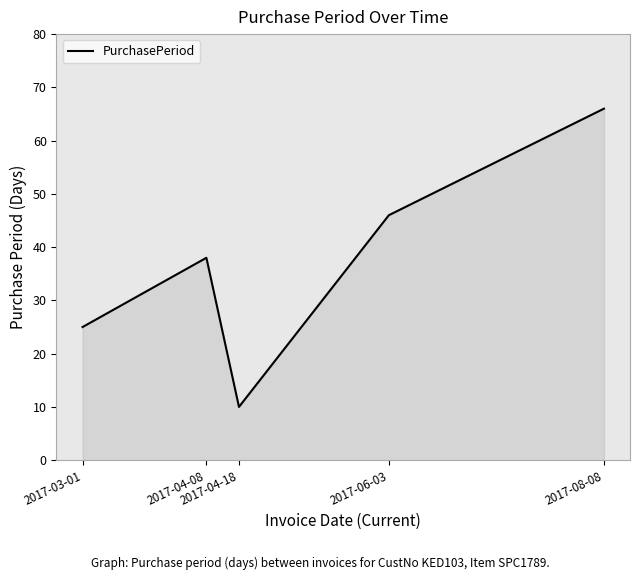

Which has a higher value, 2017-06-03 or 2017-04-18?

2017-06-03